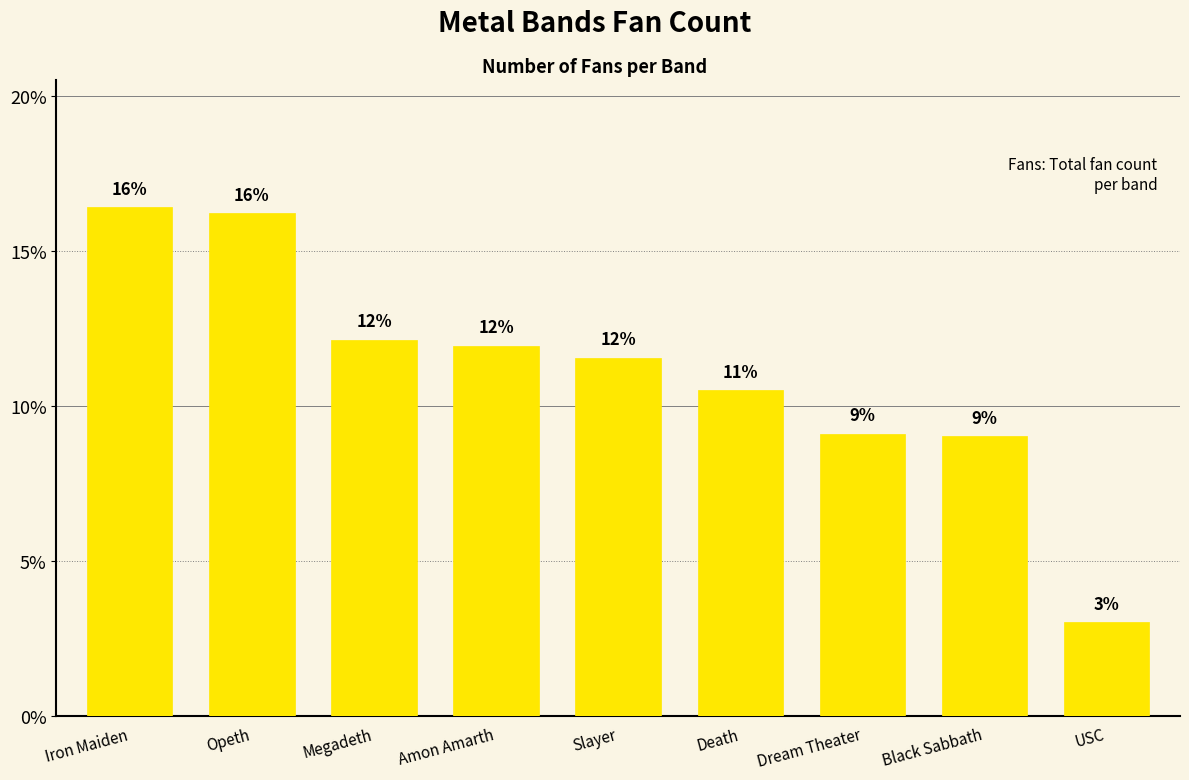

What is the difference between the second highest and second lowest values?

7.2